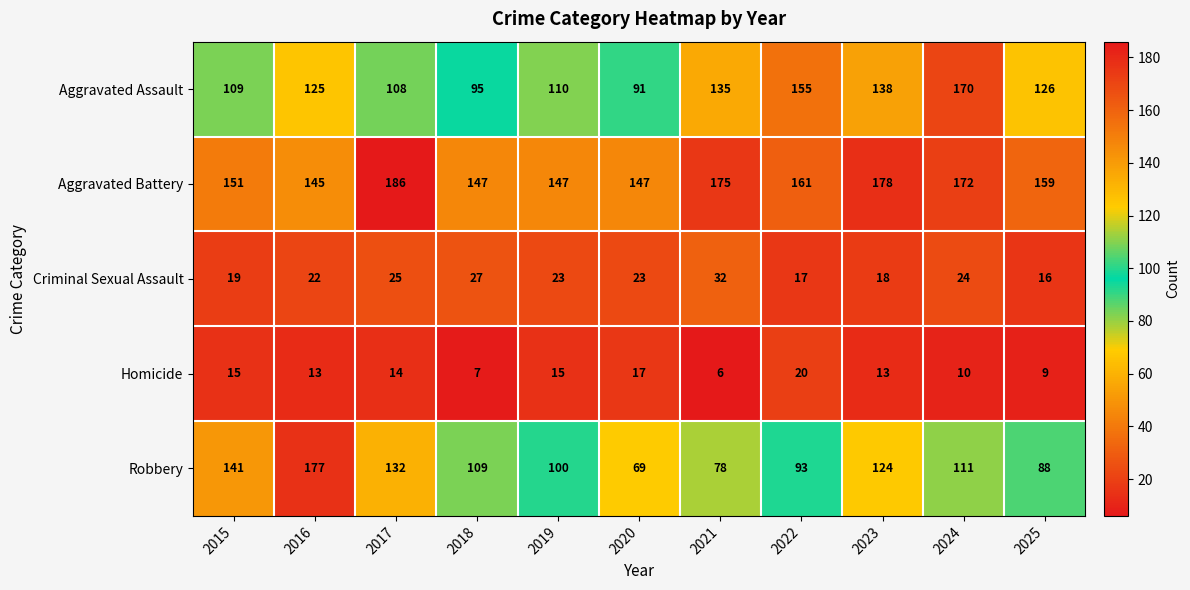

What is the sum of all Homicide values?

139